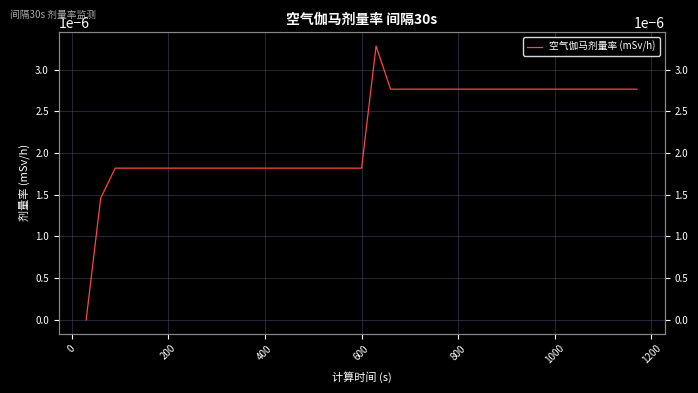

Count the values in the range 0 to 1.

39